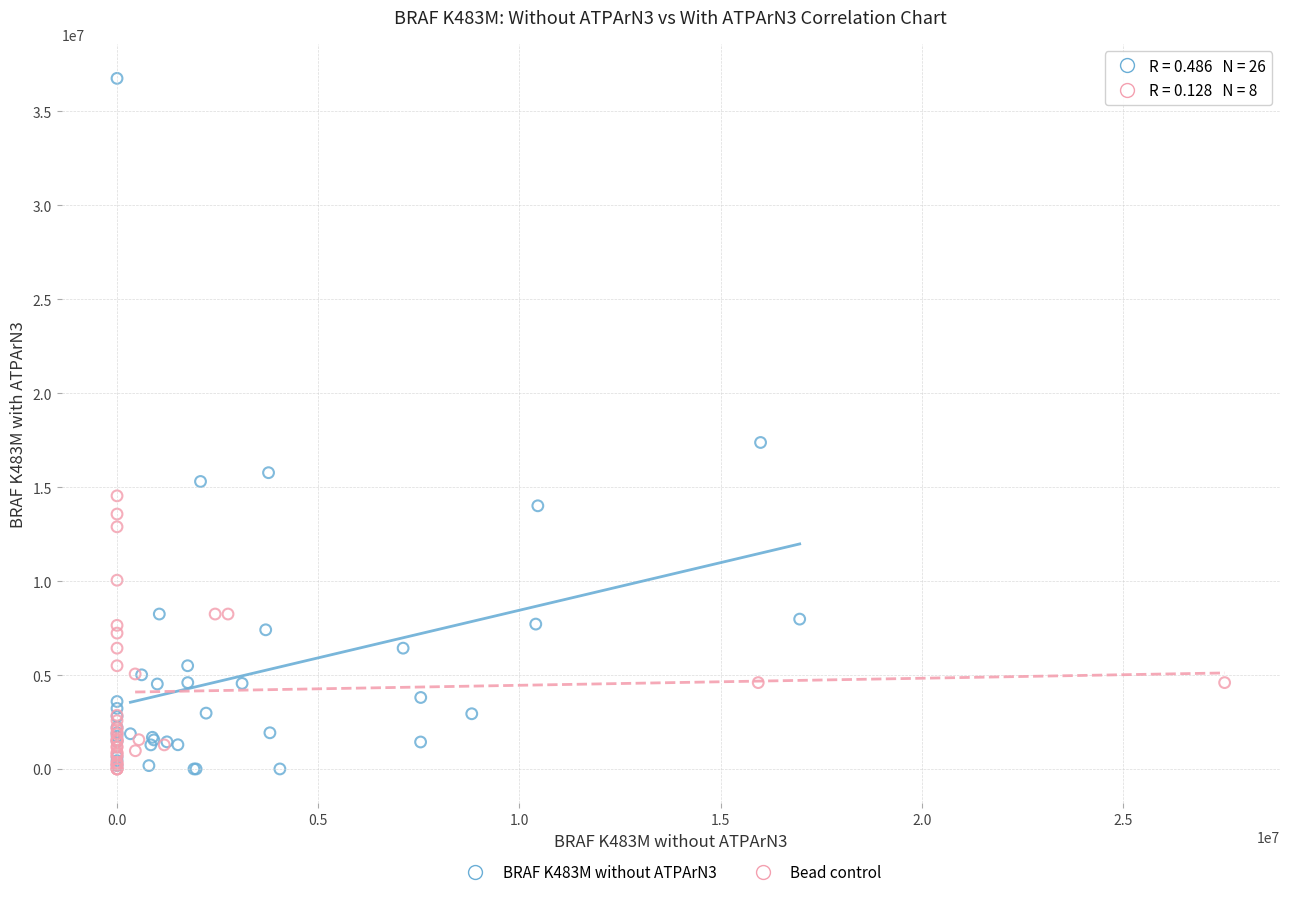

Which series has the widest spread of Y values?

BRAF K483M without ATPArN3